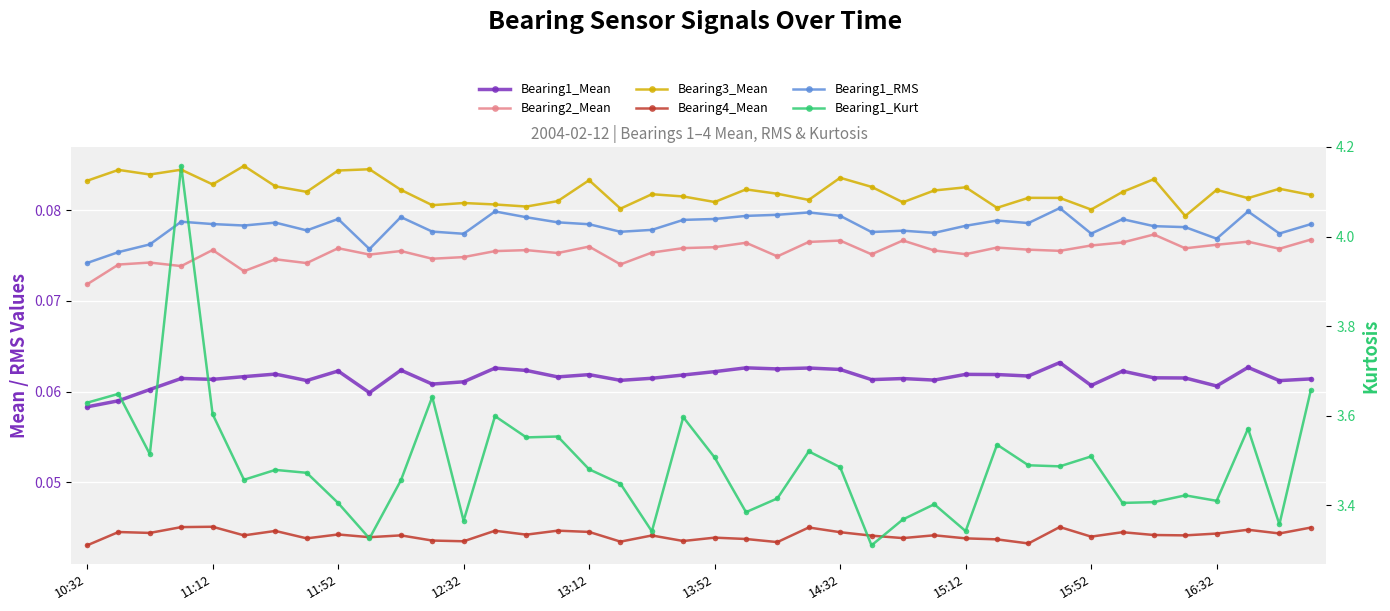

What are all the series names shown in the legend?

Bearing1_Mean, Bearing2_Mean, Bearing3_Mean, Bearing4_Mean, Bearing1_RMS, Bearing1_Kurt